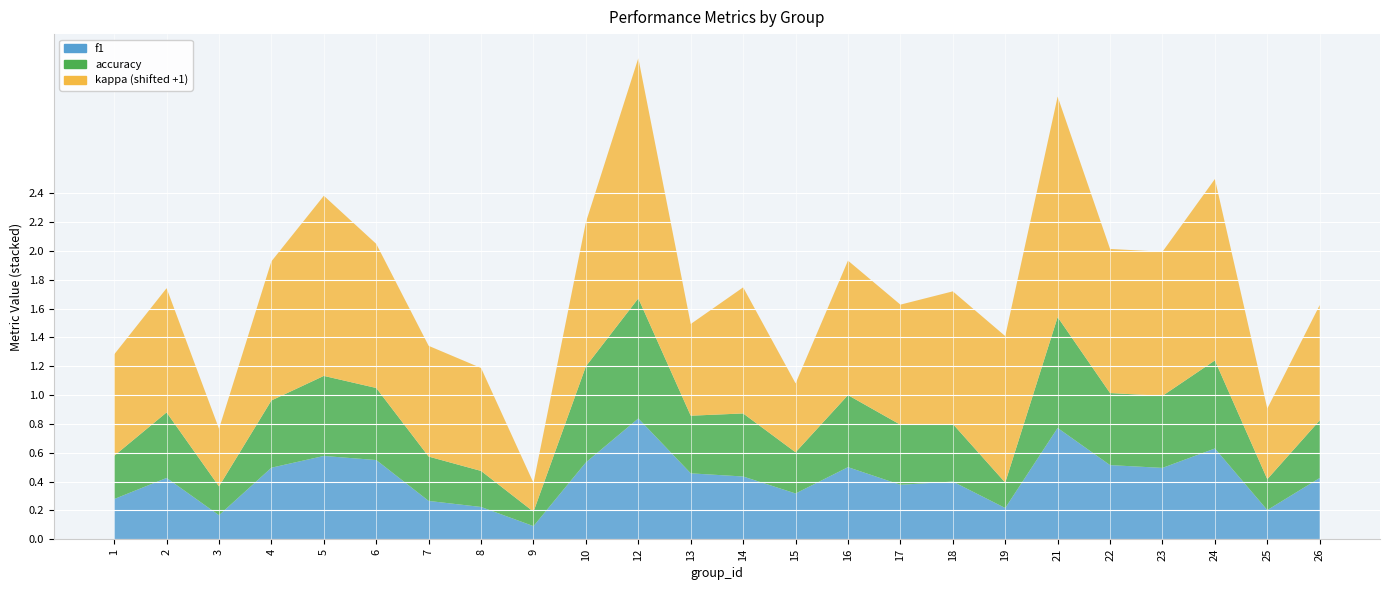

Reading left to right, transcribe all the data shown in this chart.

f1: 1=0.3	2=0.4	3=0.2	4=0.5	5=0.6	6=0.5	7=0.3	8=0.2	9=0.1	10=0.5	12=0.8	13=0.5	14=0.4	15=0.3	16=0.5	17=0.4	18=0.4	19=0.2	21=0.8	22=0.5	23=0.5	24=0.6	25=0.2	26=0.4
accuracy: 1=0.3	2=0.5	3=0.2	4=0.5	5=0.6	6=0.5	7=0.3	8=0.2	9=0.1	10=0.7	12=0.8	13=0.4	14=0.4	15=0.3	16=0.5	17=0.4	18=0.4	19=0.2	21=0.8	22=0.5	23=0.5	24=0.6	25=0.2	26=0.4
kappa: 1=-0.3	2=-0.1	3=-0.6	4=-0.0	5=0.3	6=0.0	7=-0.2	8=-0.3	9=-0.8	10=0.0	12=0.7	13=-0.4	14=-0.1	15=-0.5	16=-0.1	17=-0.2	18=-0.1	19=0.0	21=0.5	22=0.0	23=0.0	24=0.3	25=-0.5	26=-0.2